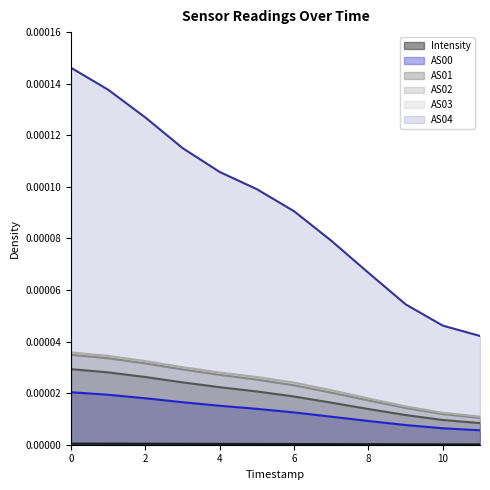

True or false: Intensity has more than 0 points higher than both neighbors.

False